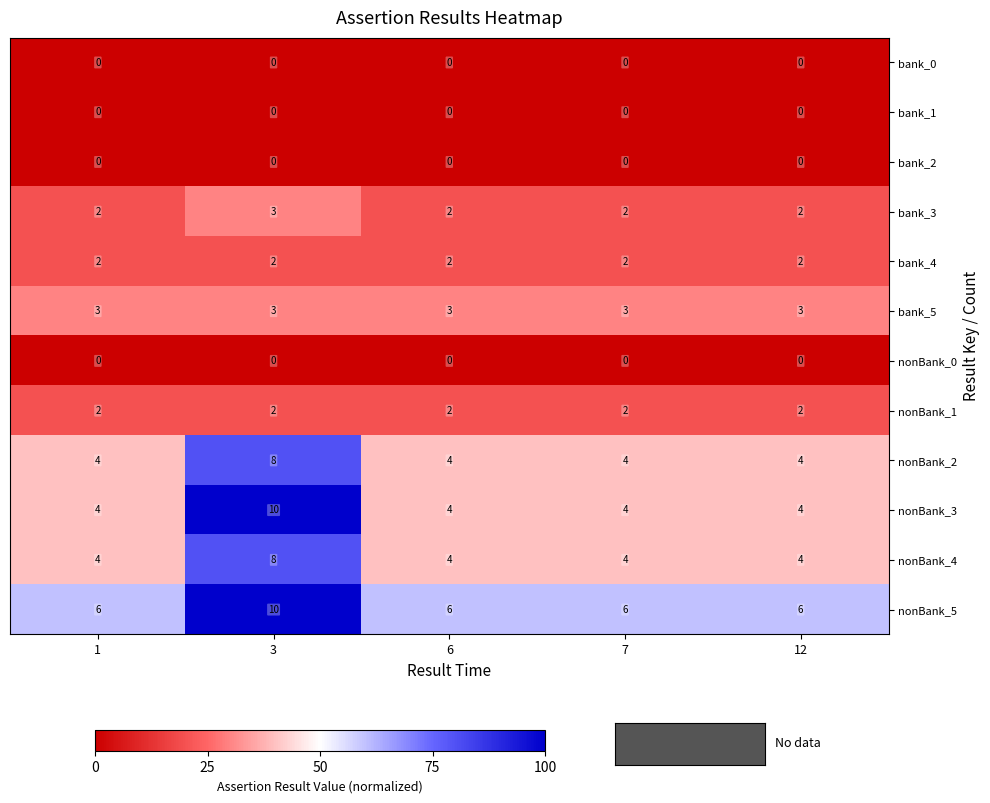

What is the sum of all nonBank_4 values?

24